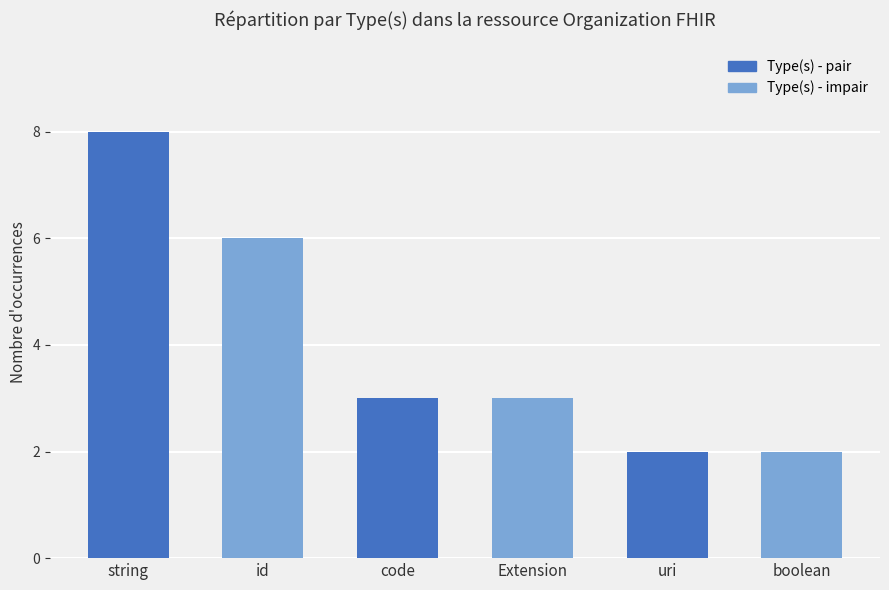

What is the sum of the values at boolean and uri?

4